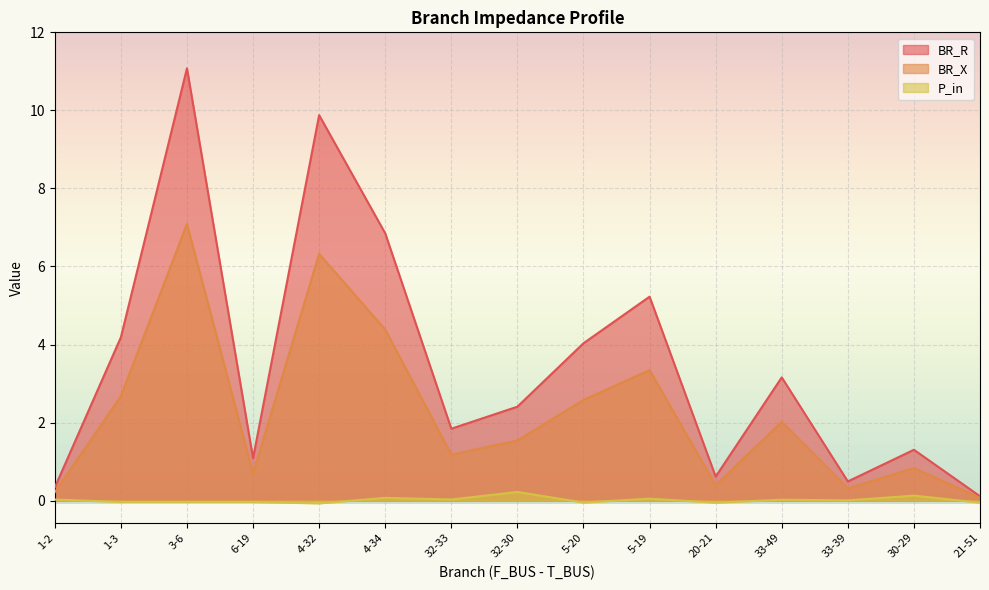

How many values in P_in are above zero?

8